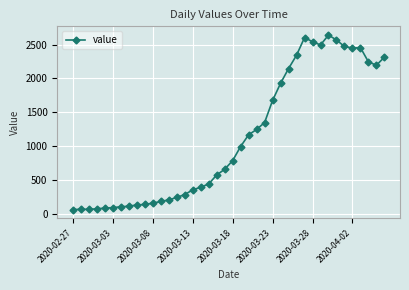

True or false: the data has more than 0 interior local peaks.

True